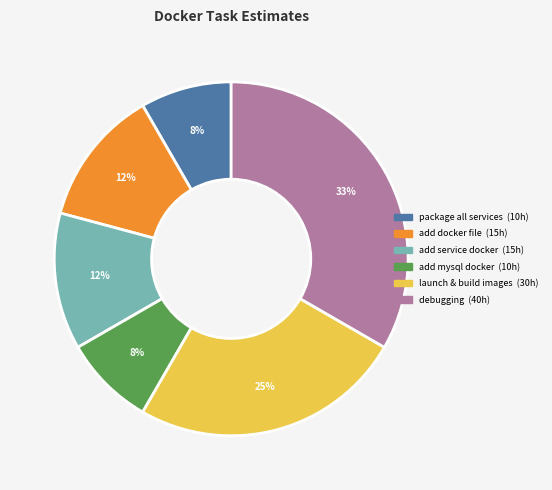

Is there a majority slice in this chart?

No